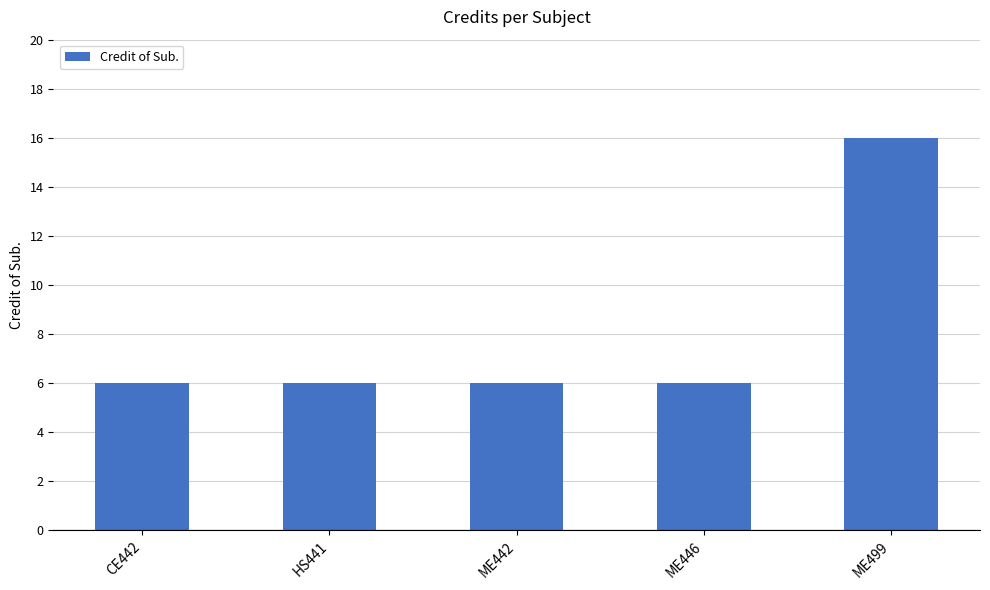

What is the label of the 4th bar from the left?

ME446